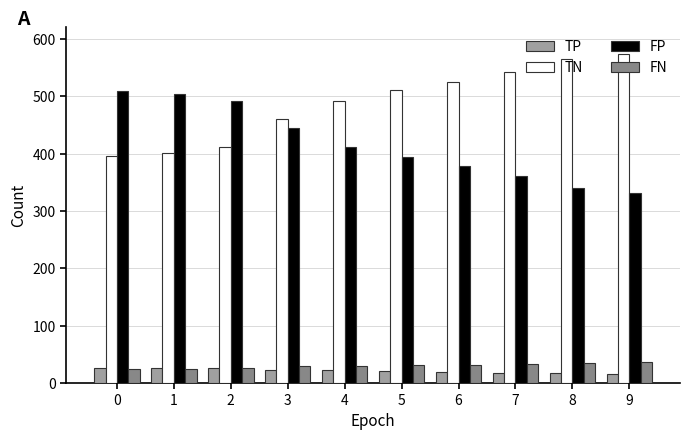

Does the chart contain stacked bars?

No